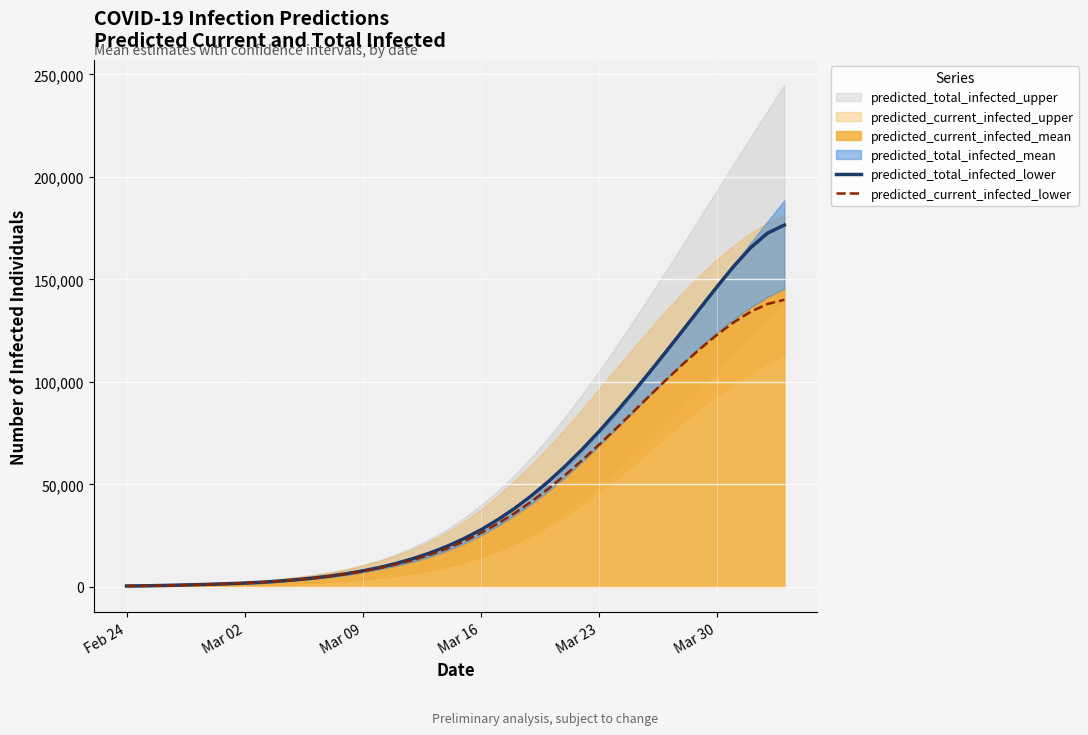

What is the highest value of the predicted_total_infected_lower series?

176516.0